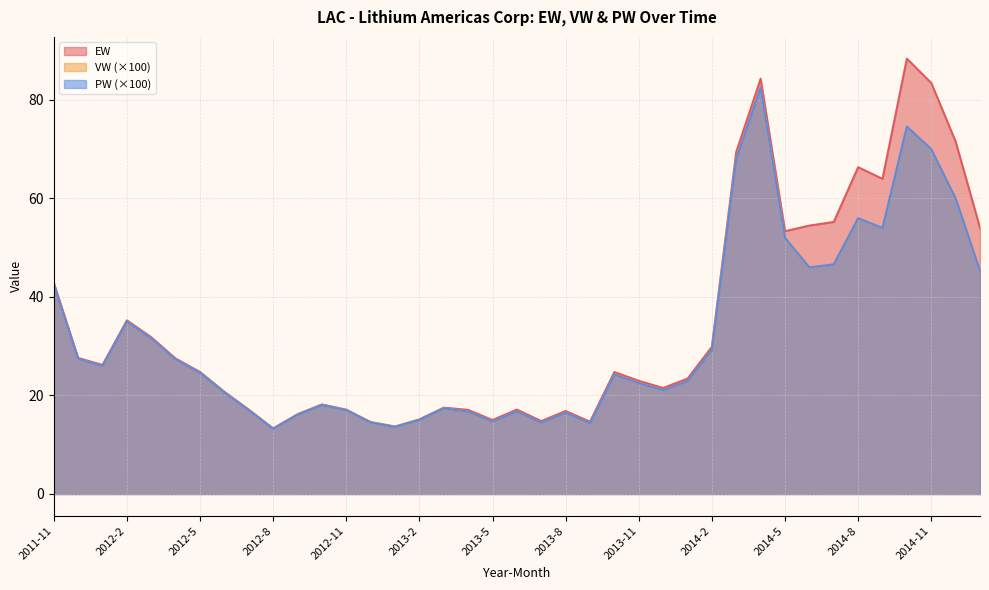

Reading right to left, extract all data points from this chart.

EW: 54.1	71.6	83.5	88.4	64.0	66.3	55.2	54.5	53.4	84.3	69.5	29.9	23.4	21.5	23.0	24.8	14.7	16.9	14.8	17.1	15.0	17.1	17.5	15.1	13.7	14.6	17.1	18.2	16.2	13.3	17.1	20.7	24.8	27.5	31.8	35.3	26.2	27.6	42.9
VW: 45.3	60.0	70.0	74.6	54.0	56.0	46.6	46.0	52.0	82.5	68.0	29.2	22.9	21.1	22.5	24.2	14.4	16.5	14.5	16.8	14.7	16.7	17.4	15.0	13.6	14.5	17.0	18.1	16.1	13.2	17.0	20.6	24.6	27.3	31.6	35.0	26.0	27.4	42.6
PW: 45.3	60.0	70.0	74.6	54.0	56.0	46.6	46.0	52.0	82.5	68.0	29.2	22.9	21.1	22.5	24.2	14.4	16.5	14.5	16.8	14.7	16.7	17.4	15.0	13.6	14.5	17.0	18.1	16.1	13.2	17.0	20.6	24.6	27.3	31.6	35.0	26.0	27.4	42.6